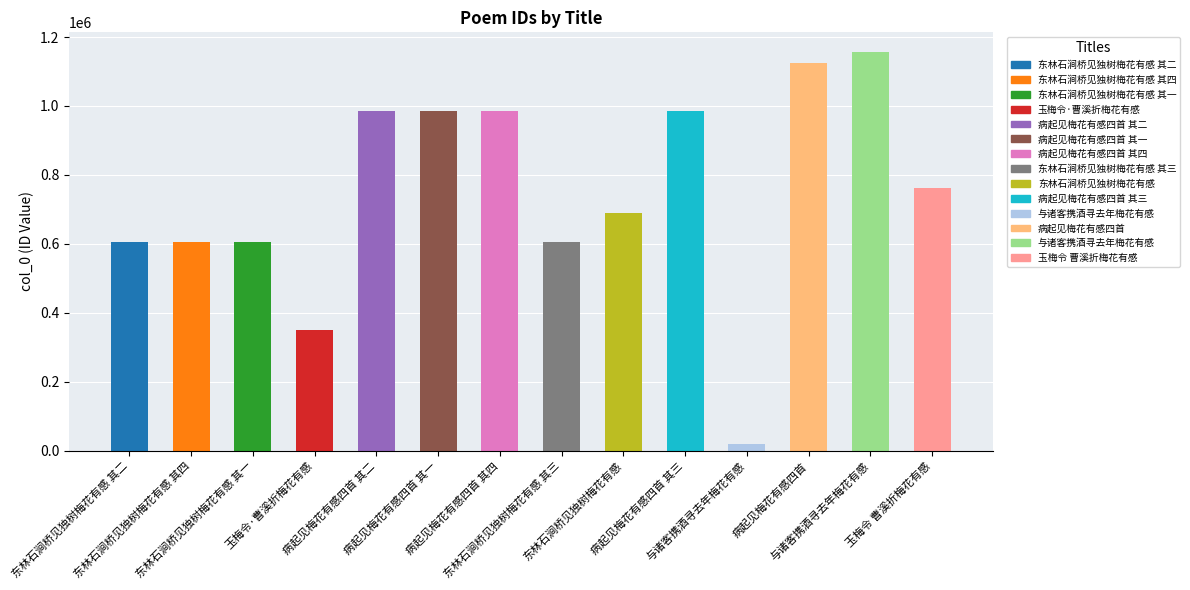

What is the change in value from 病起见梅花有感四首 其一 to 病起见梅花有感四首 其四?

-3